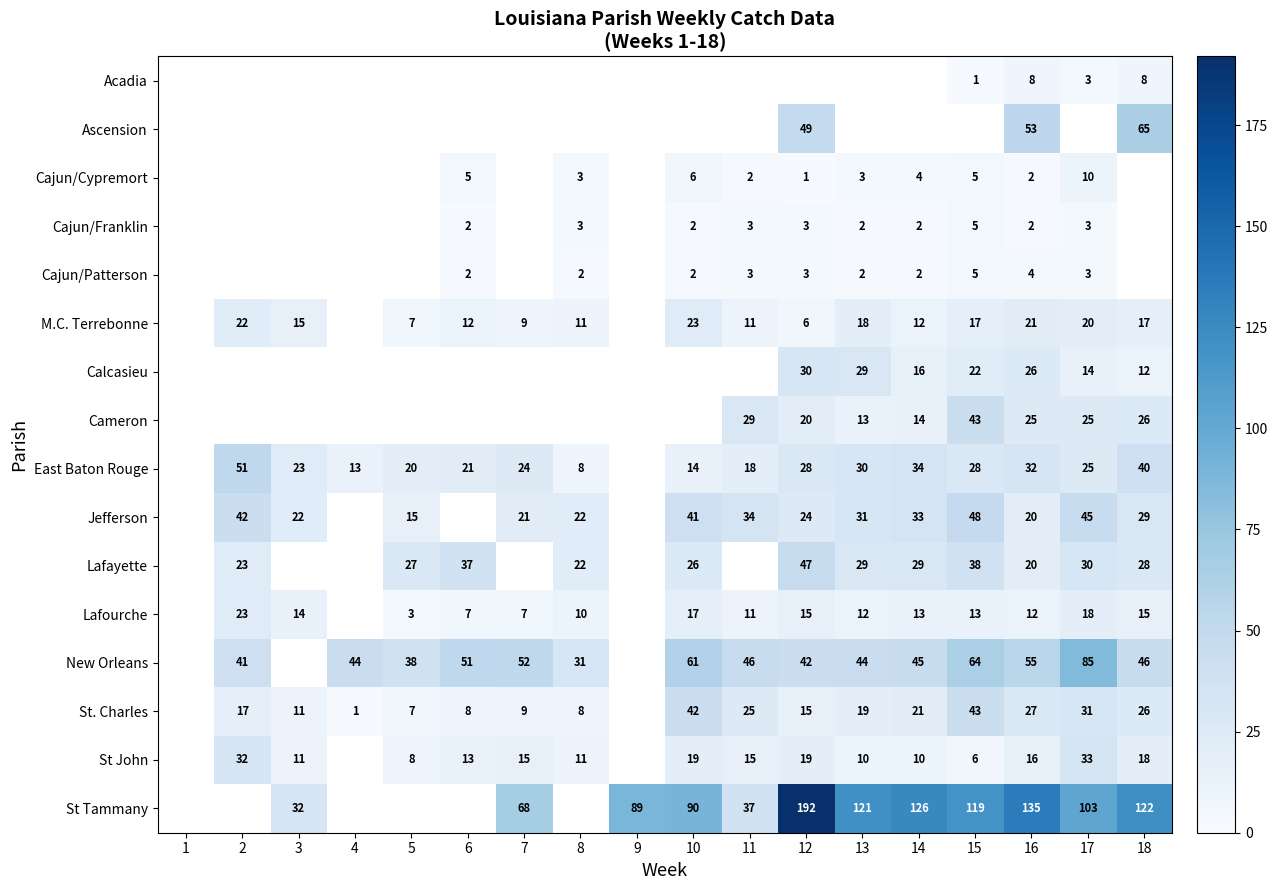

How many distinct data groups are displayed?

16